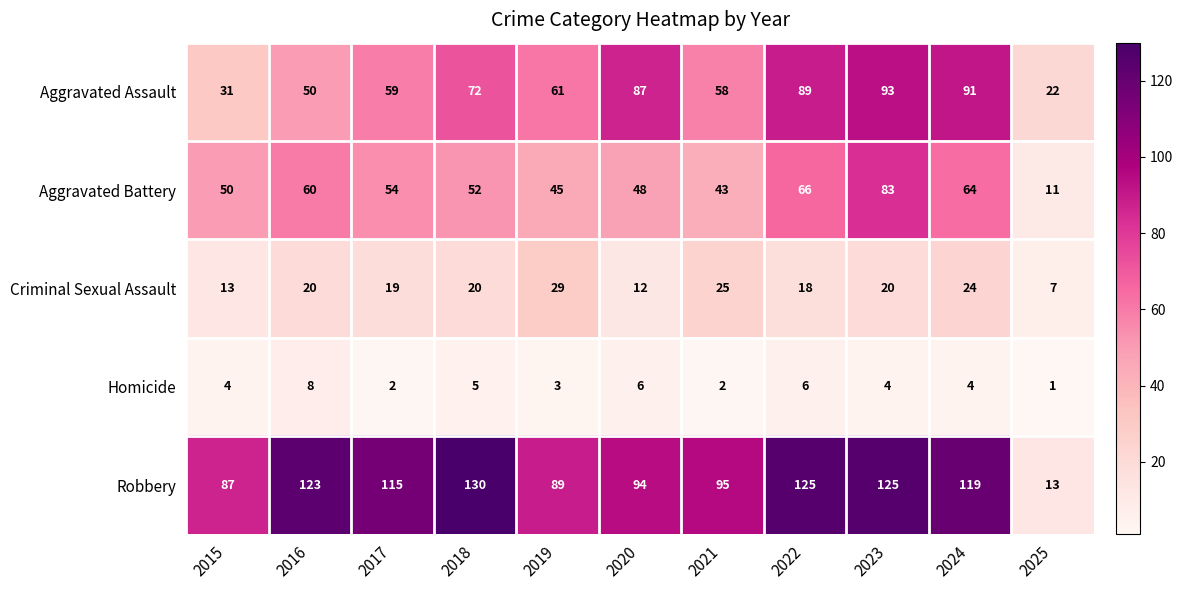

The Aggravated Assault series shows 37 at 2022. True or false?

False